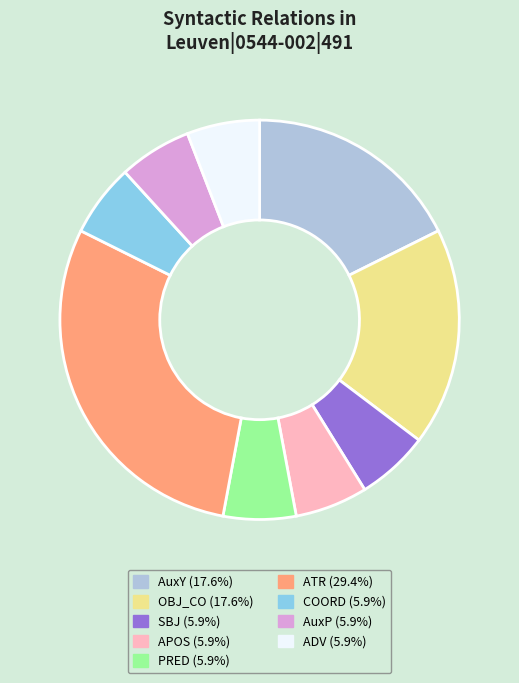

Is there any slice that represents more than half of the pie?

No